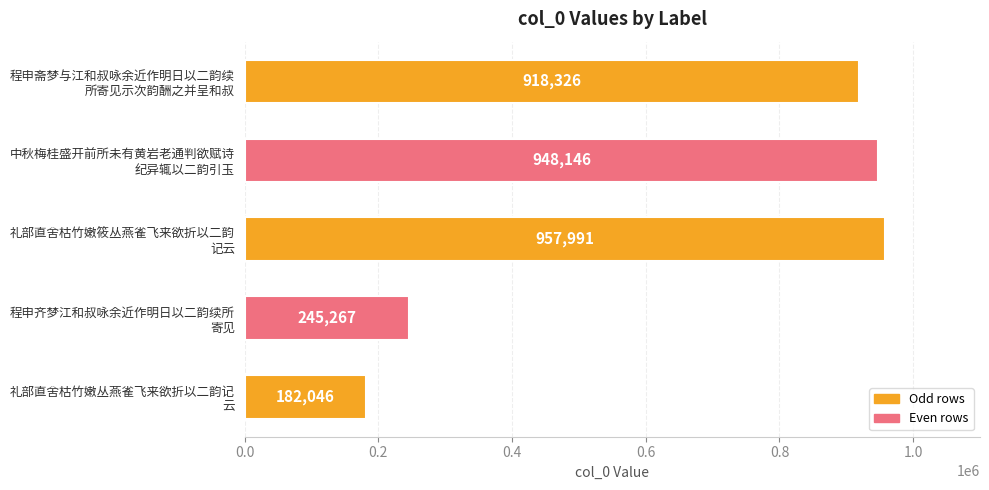

What is the difference between the maximum and minimum values?

775945